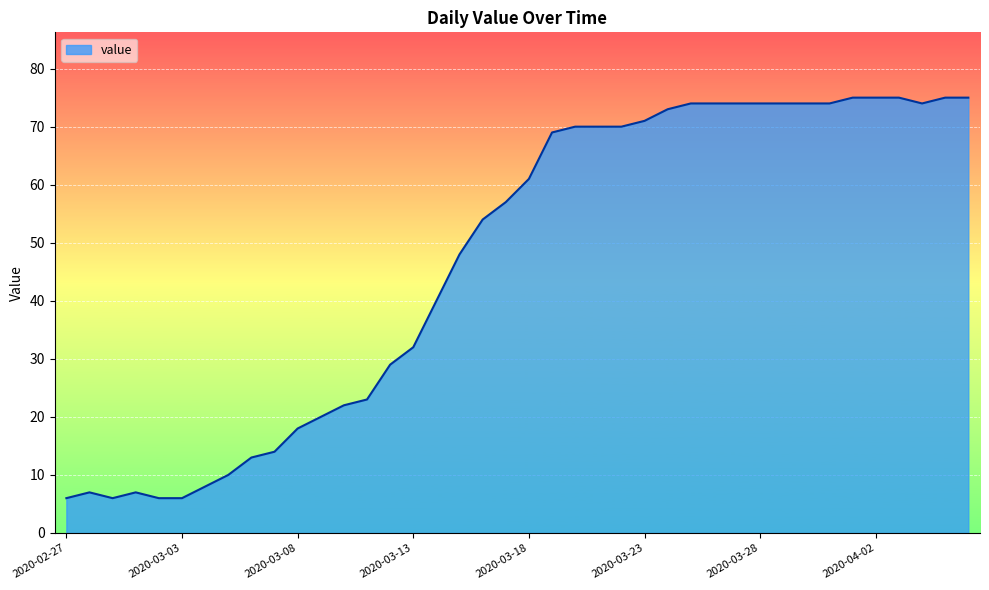

What is the difference between the maximum and minimum values?

69